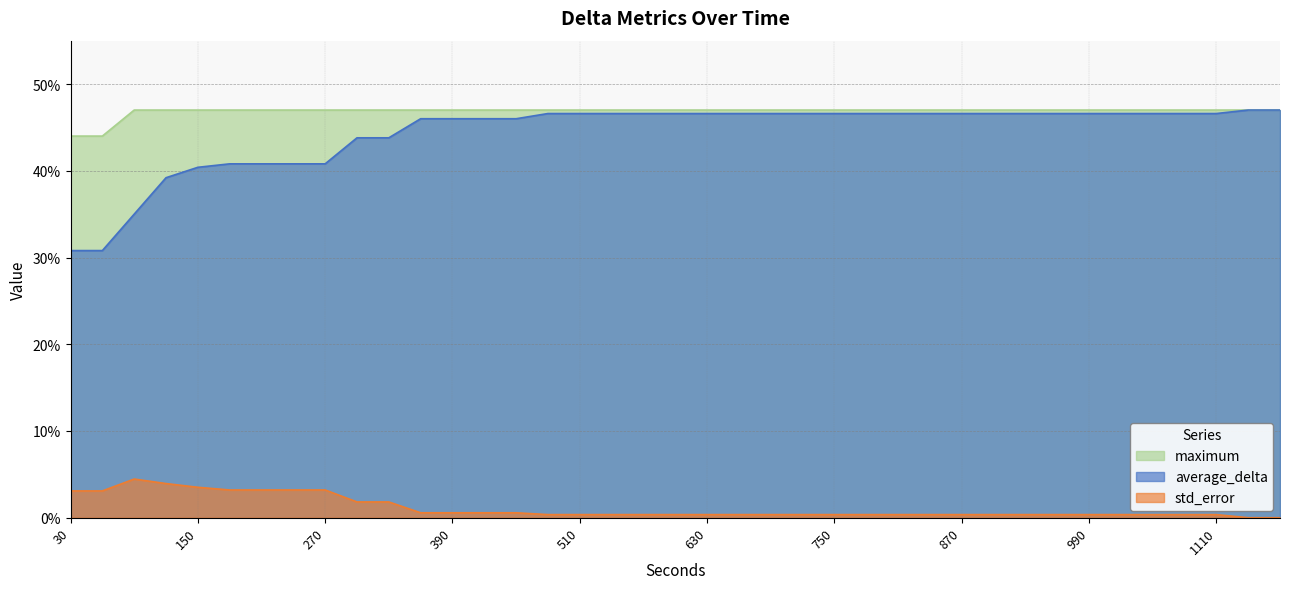

How many lines are shown in the chart?

3